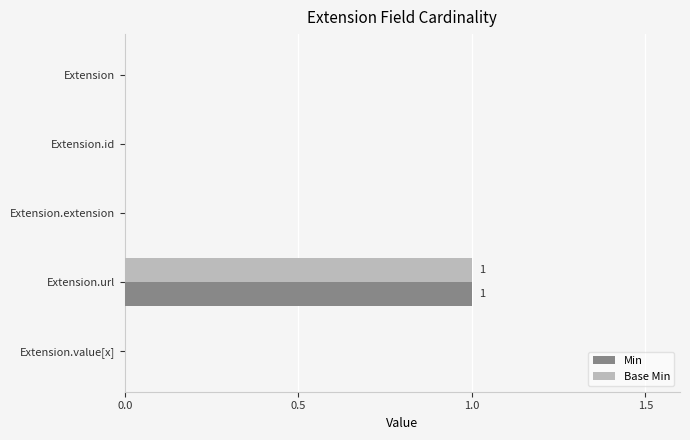

At which label does Base Min reach its peak?

Extension.url